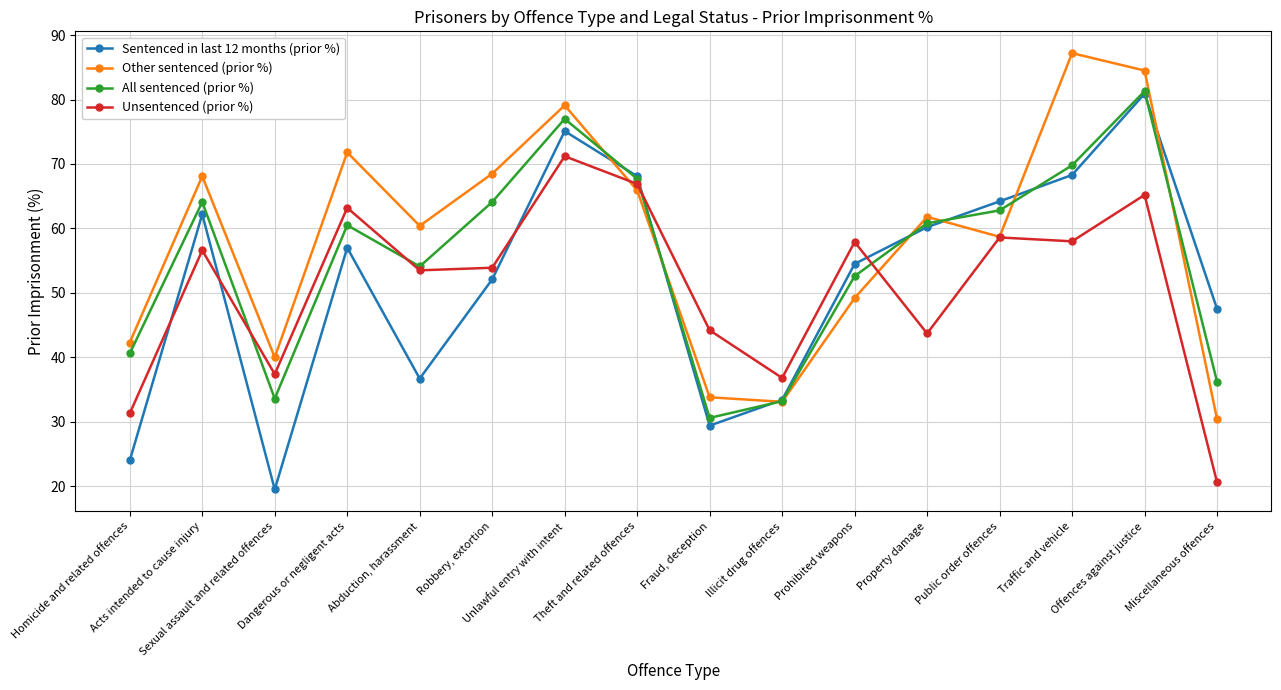

What are all the series names shown in the legend?

Sentenced in last 12 months (prior %), Other sentenced (prior %), All sentenced (prior %), Unsentenced (prior %)